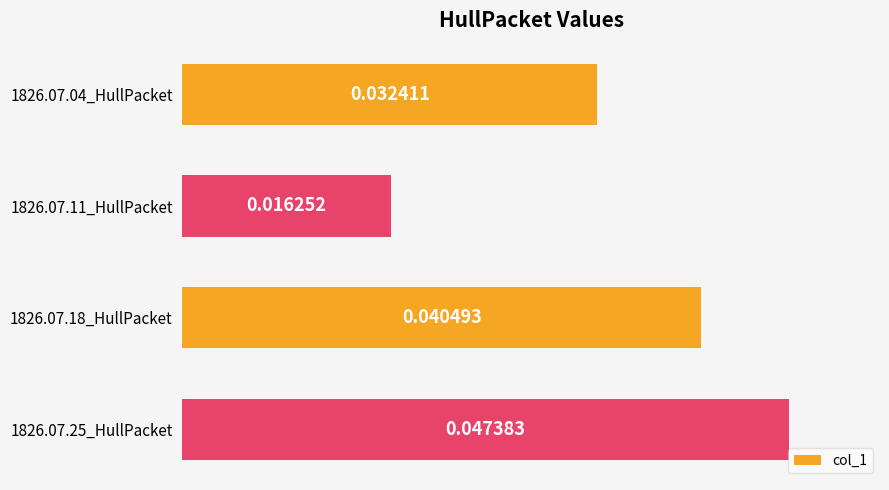

Rank the categories by value from lowest to highest.

1826.07.11_HullPacket, 1826.07.04_HullPacket, 1826.07.18_HullPacket, 1826.07.25_HullPacket